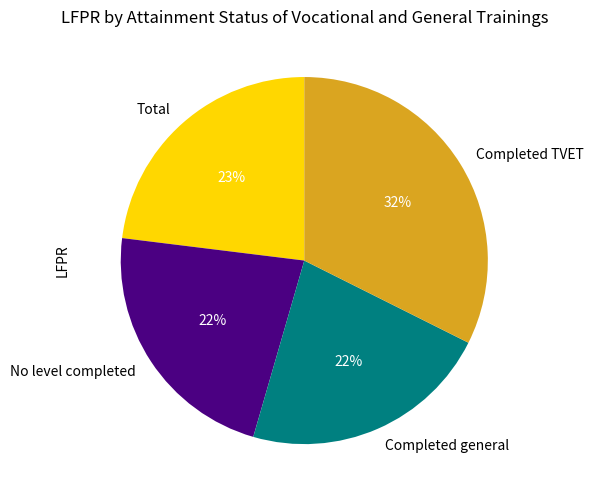

To the nearest percent, what is the average slice percentage?

25%